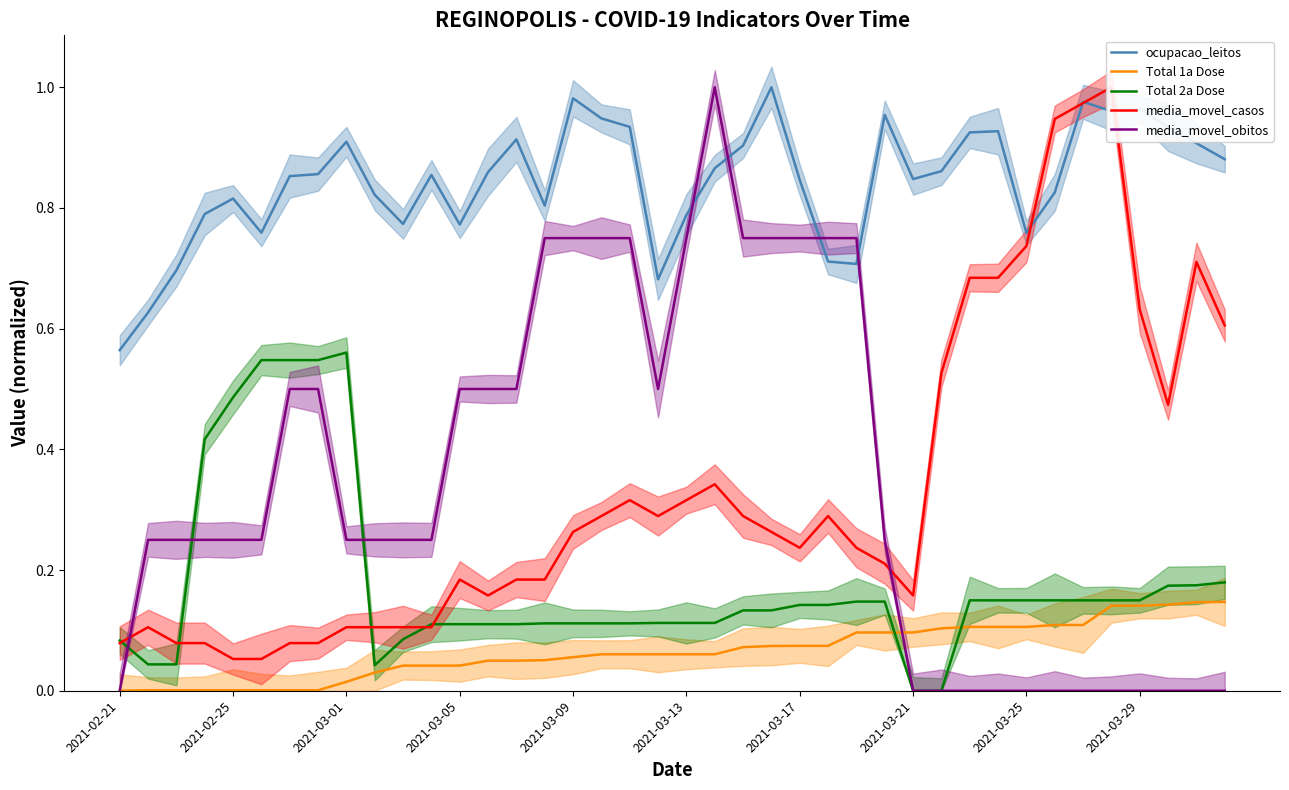

At 14, list the series in order from smallest to largest.

Total 1a Dose, Total 2a Dose, media_movel_casos, media_movel_obitos, ocupacao_leitos